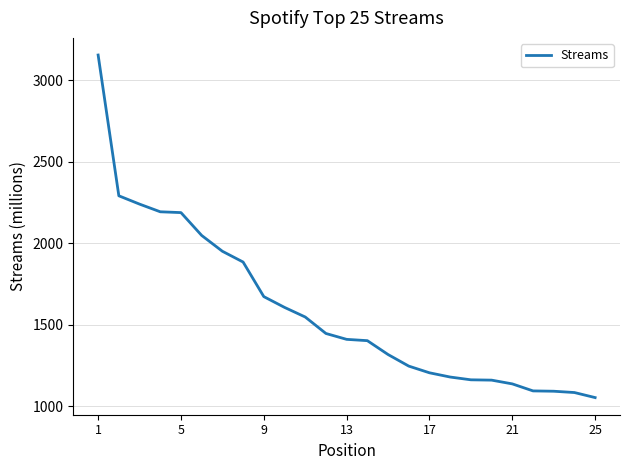

What is the minimum value shown in the chart?

1054